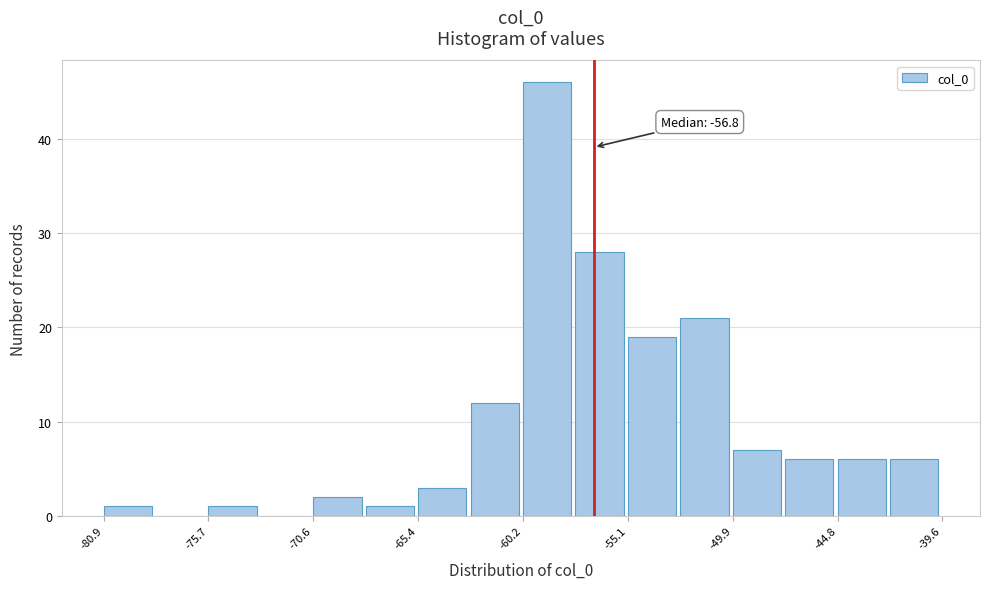

Read against the x-axis, roughly where is the centre of the tallest bar?

-59